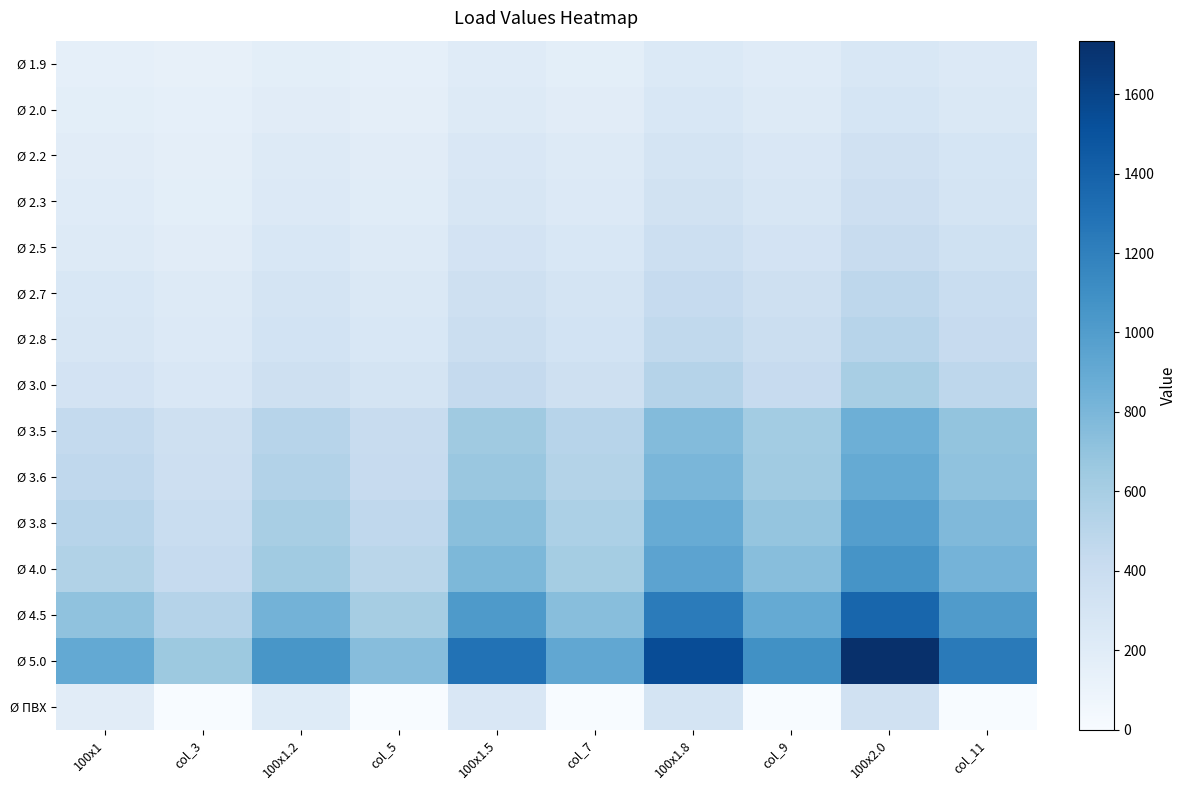

Which series changed the most between 100x1.5 and 100x2.0?

Ø 5.0